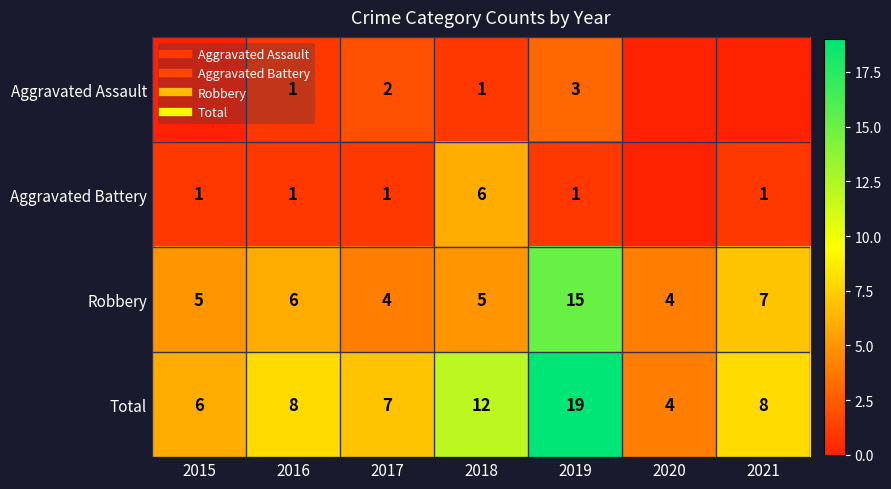

Is the value of Aggravated Battery at 2019 greater than the value of Robbery at 2020?

No